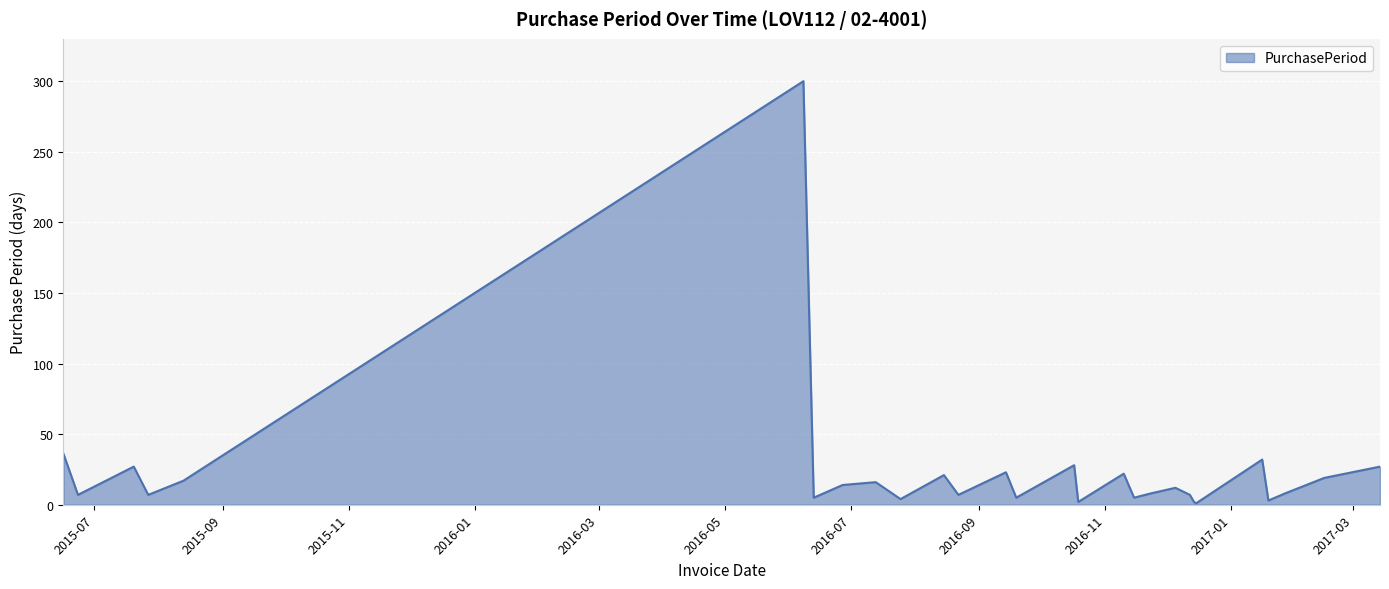

How many distinct data groups are displayed?

1